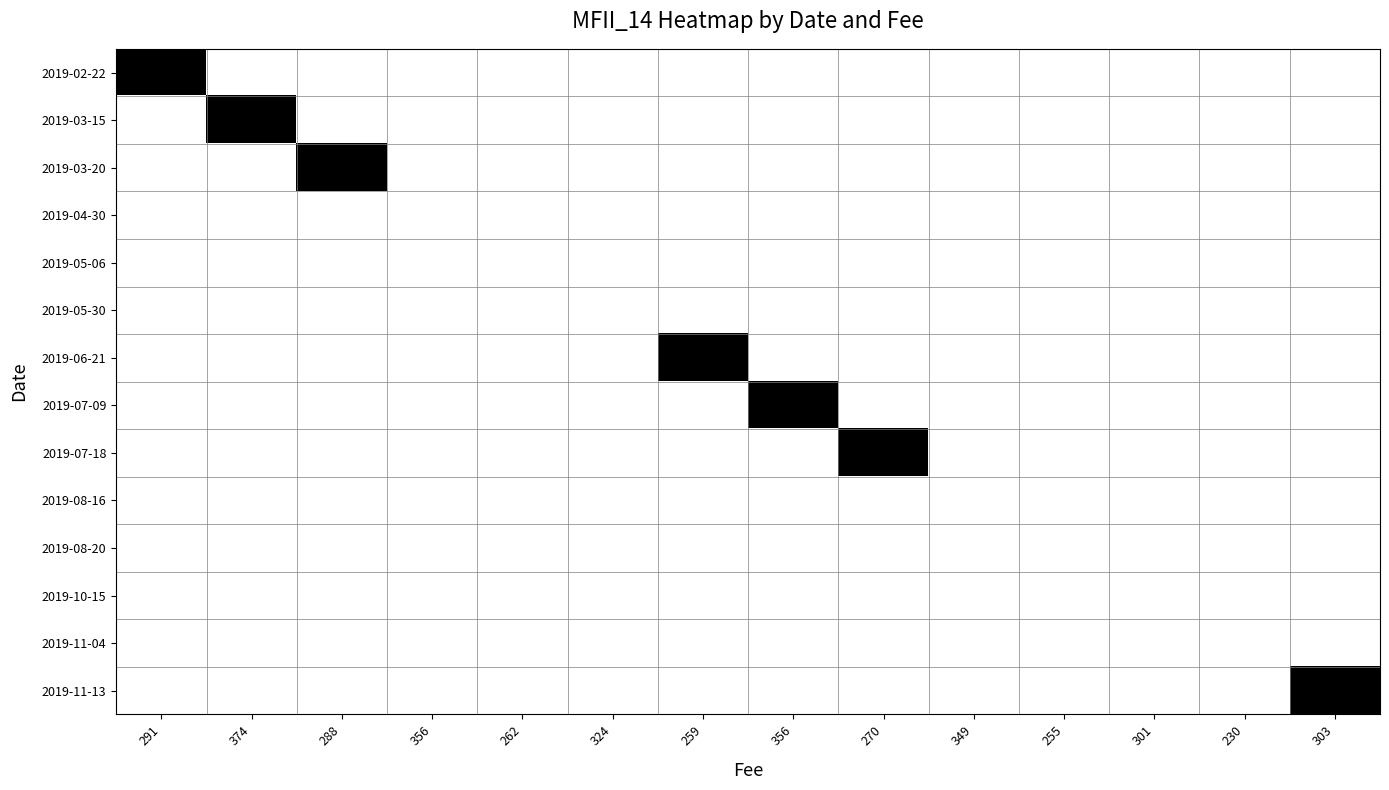

Which series changed the most between 324 and 301?

2019-02-22